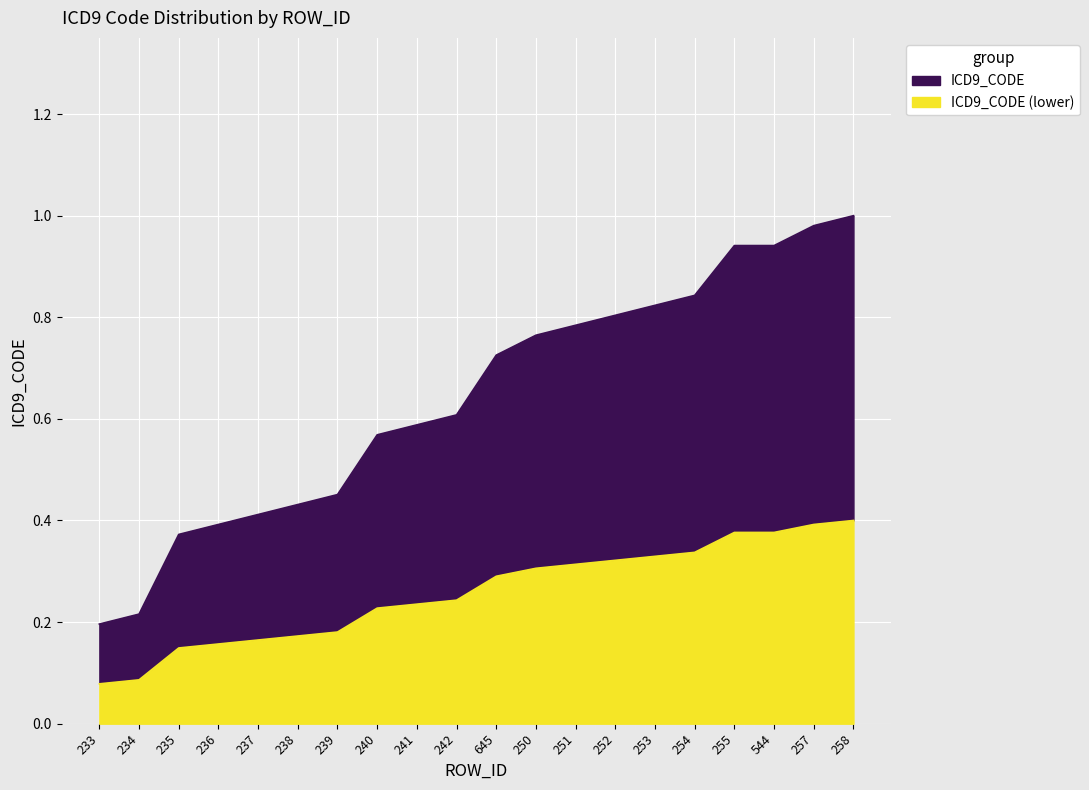

Rank the categories by value from lowest to highest.

233, 234, 235, 236, 237, 238, 239, 240, 241, 242, 645, 250, 251, 252, 253, 254, 255, 544, 257, 258